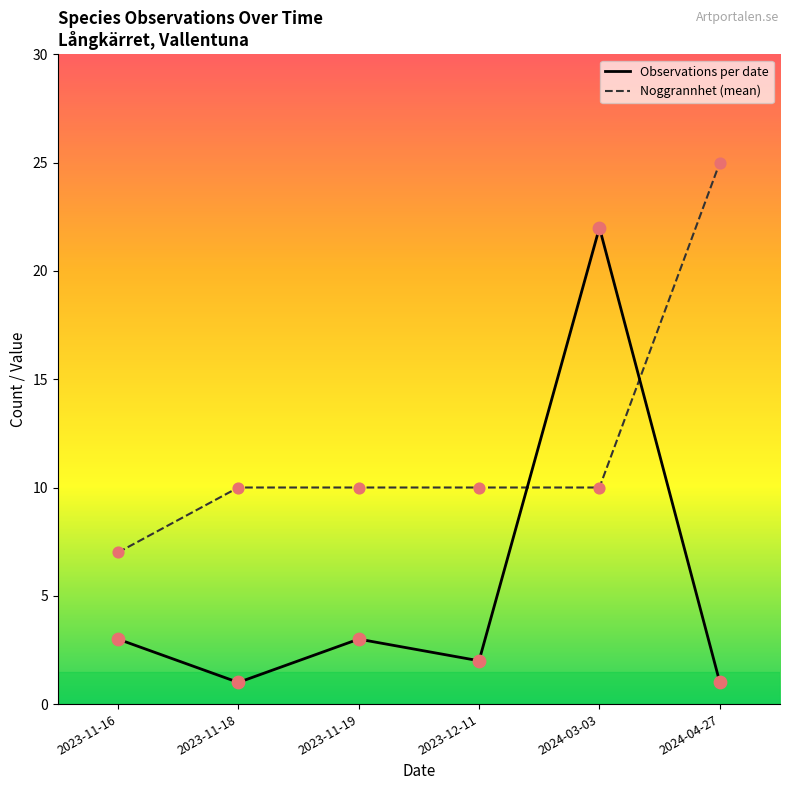

Which series has the largest range (max minus min)?

Observations per date